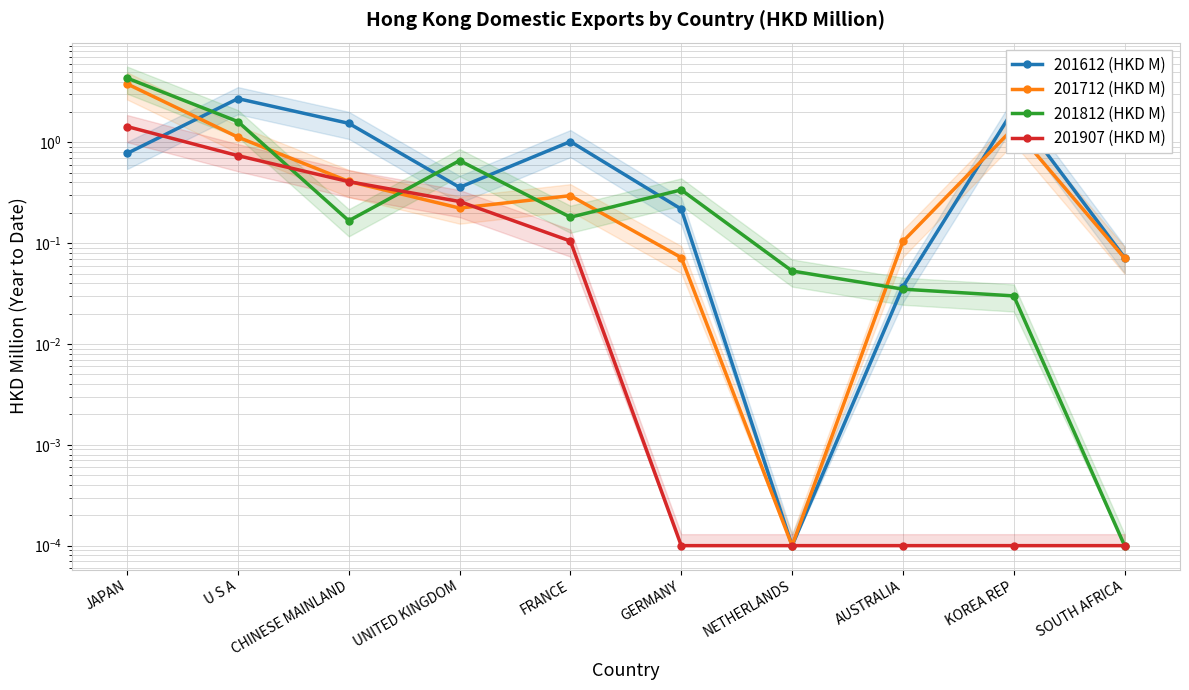

How many distinct data groups are displayed?

4